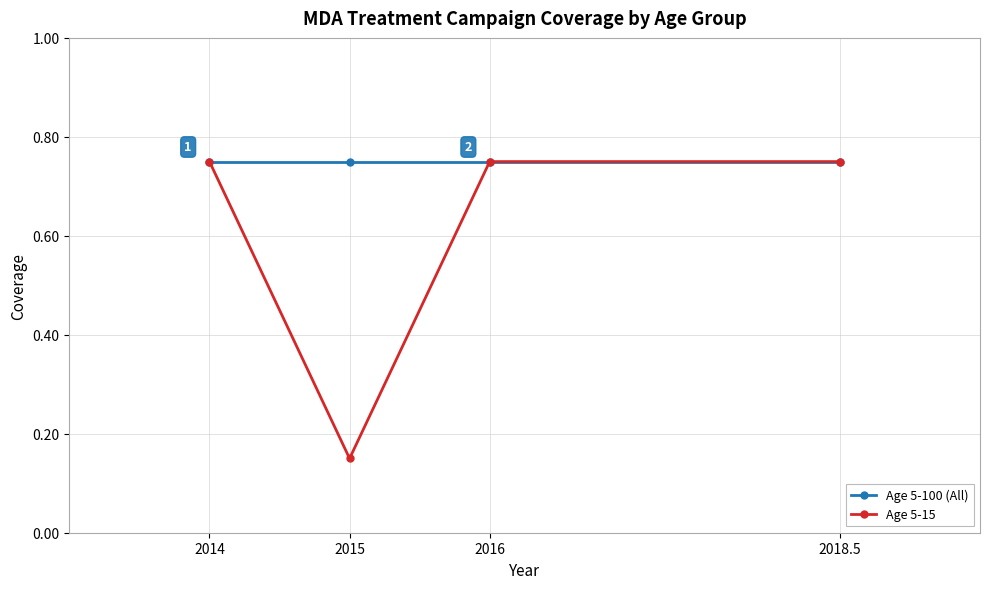

At how many categories does at least one series exceed 0?

4